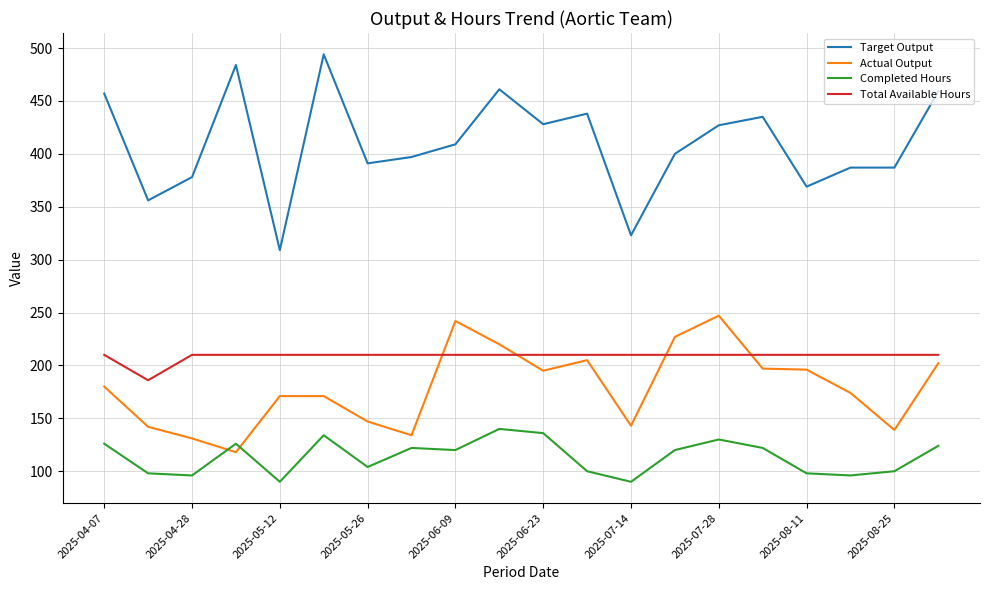

What is the greatest value displayed?

494